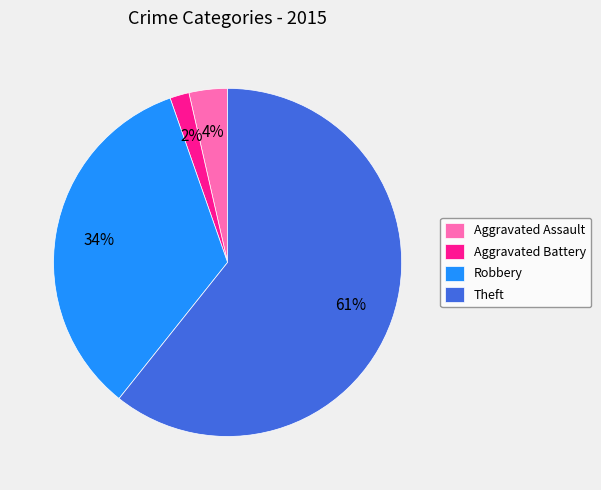

To the nearest percent, what percentage of the pie is Robbery?

34%